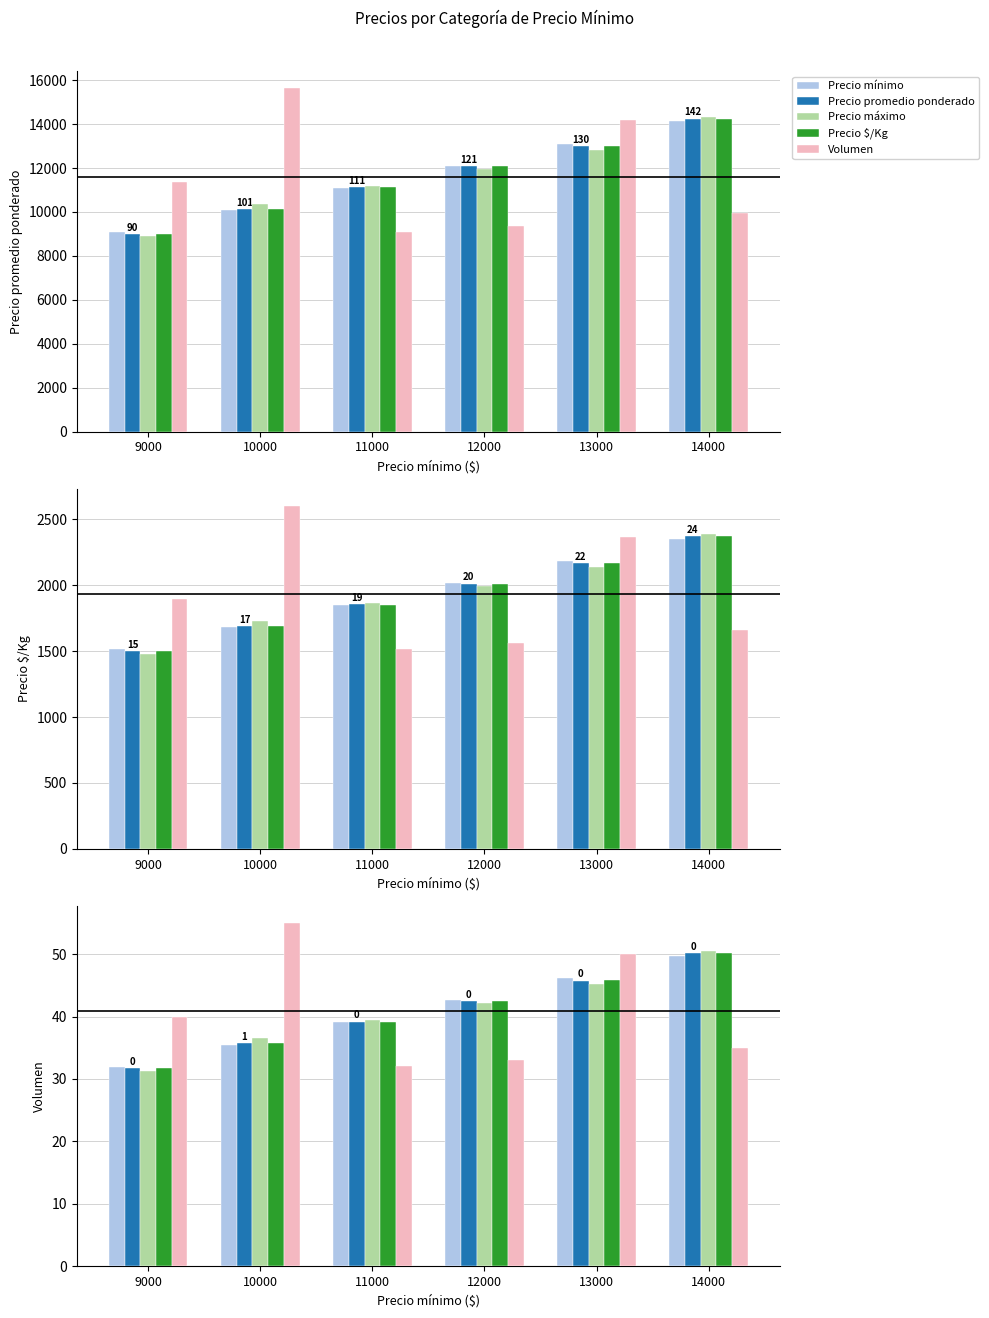

Which series has the largest total across all categories?

Precio $/Kg